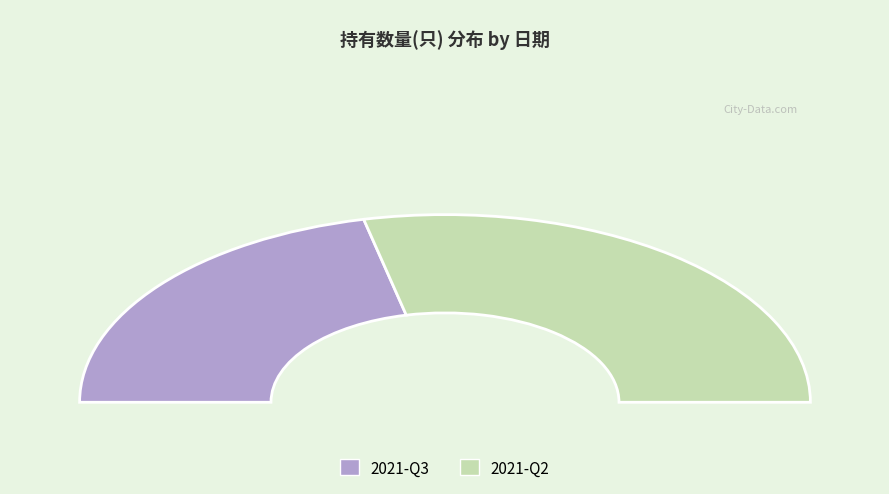

Count the number of slices in the pie.

2